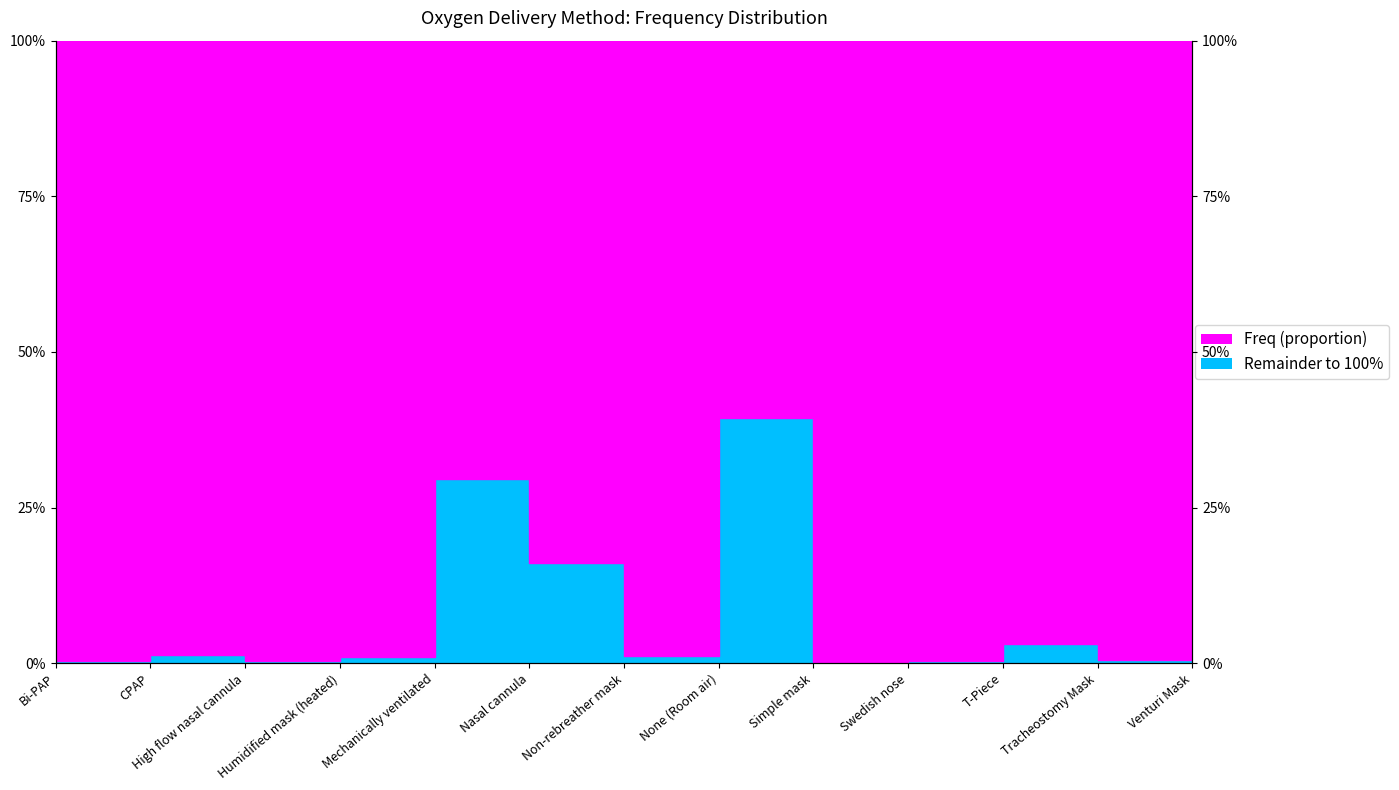

Reading left to right, list all the values displayed in this chart.

0.3	1.3	0.4	1.0	29.5	16.2	1.1	39.4	0.2	0.4	3.1	0.5	6.6